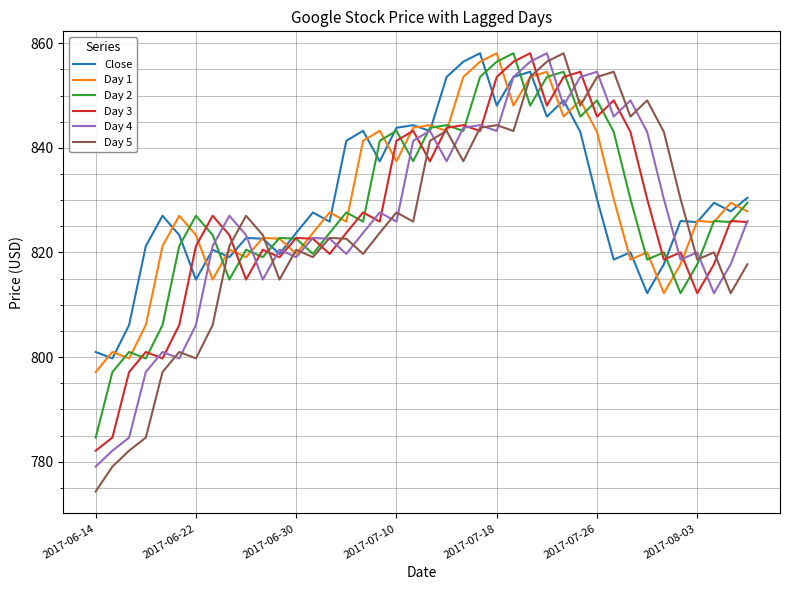

Count the number of categories in the chart.

40